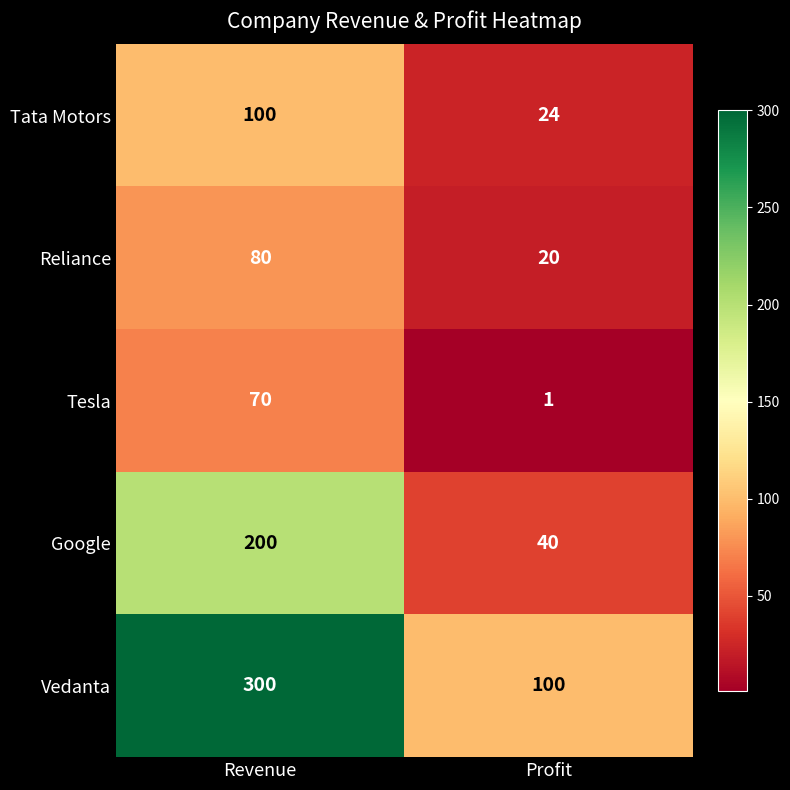

What value does the Tata Motors series have at Profit, to the nearest 5?

25